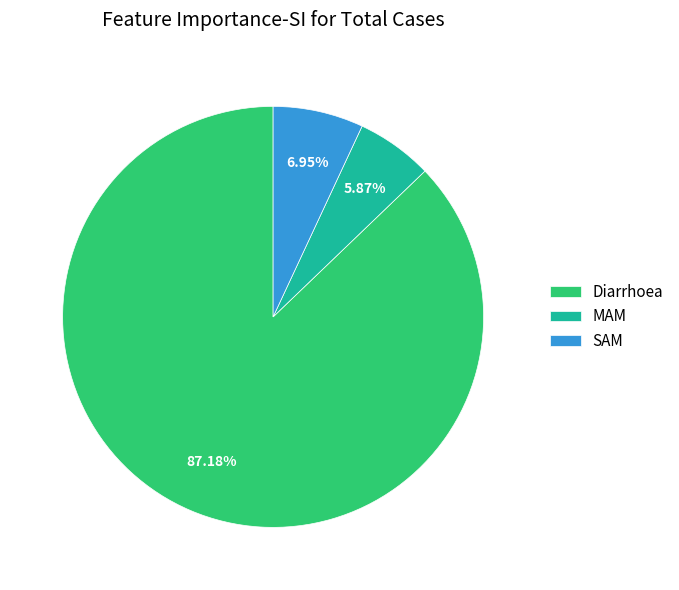

Which category accounts for the majority?

Diarrhoea